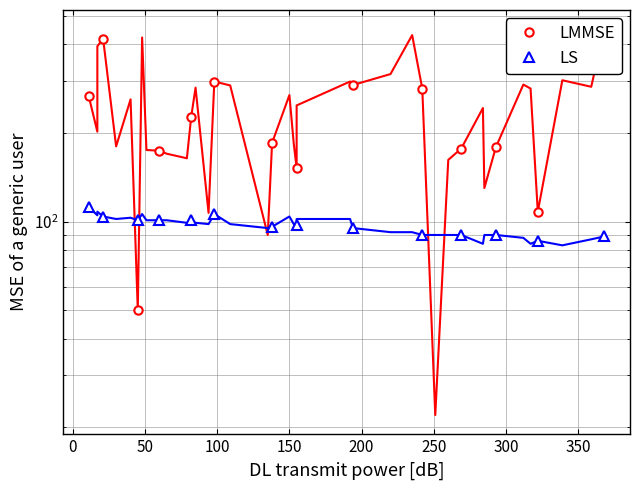

The value of LMMSE at 250 is 128. True or false?

False